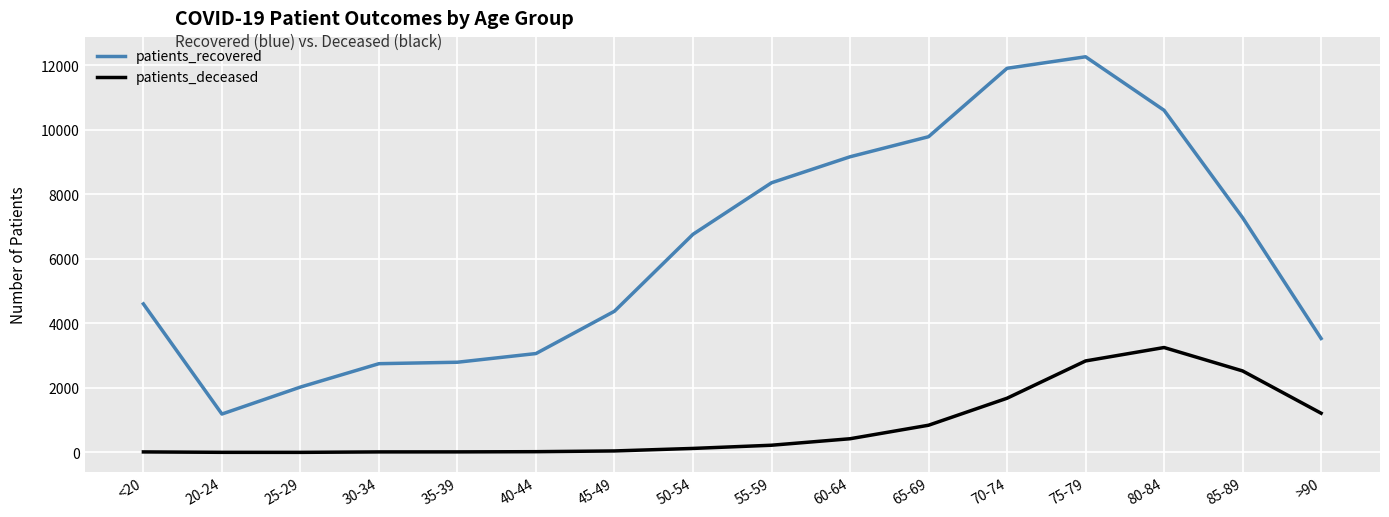

What is the difference between the second highest and second lowest values in the patients_deceased series?

2833